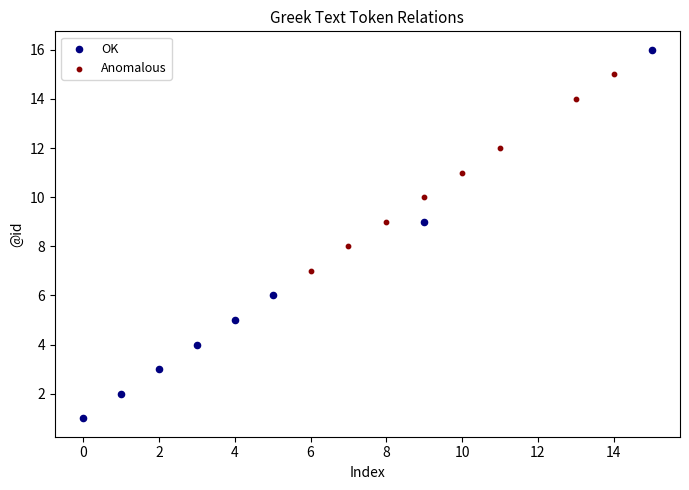

Which series has the widest spread of Y values?

OK